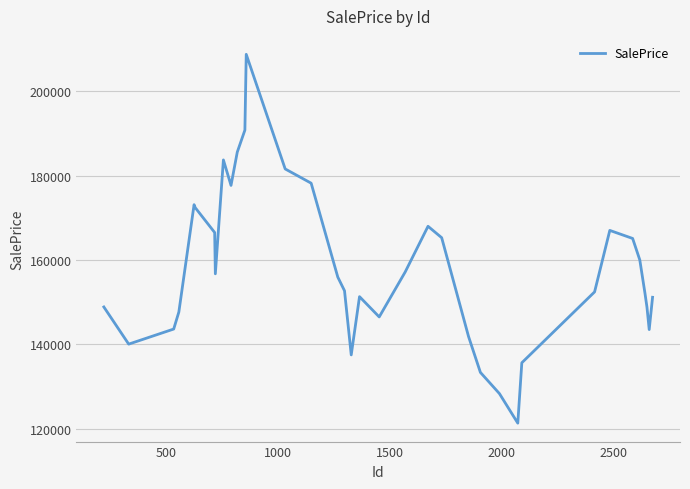

What is the difference between the maximum and minimum values?

87413.7